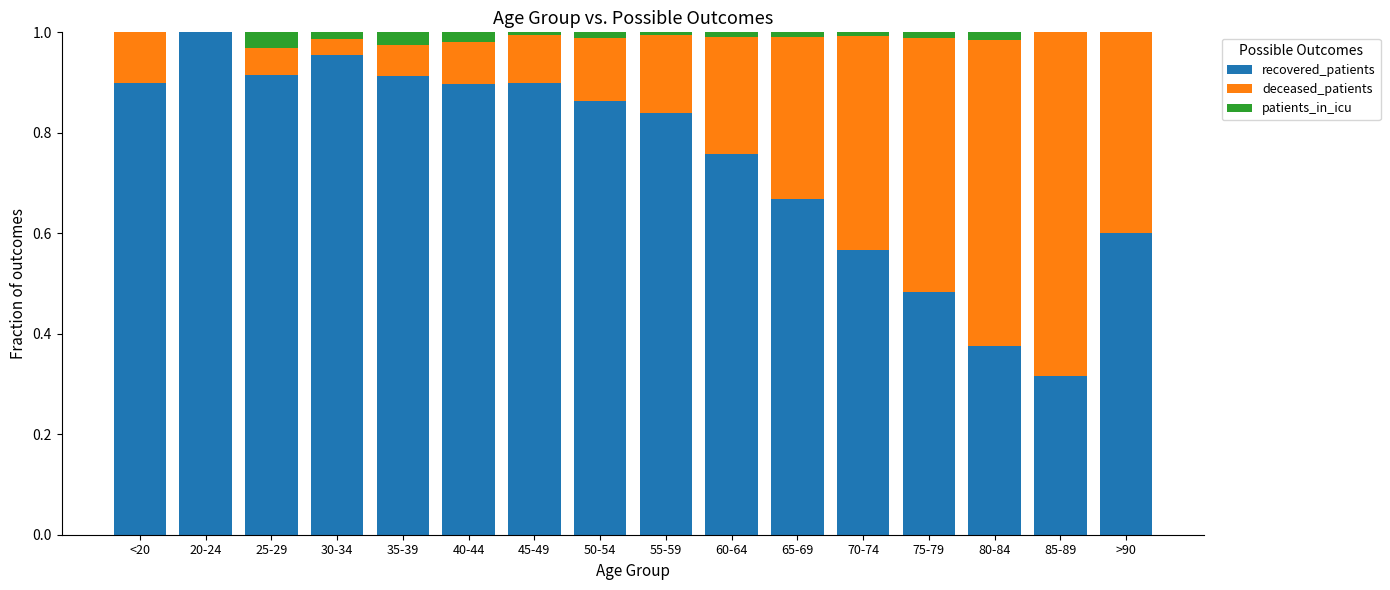

At which label does recovered_patients reach its peak?

20-24